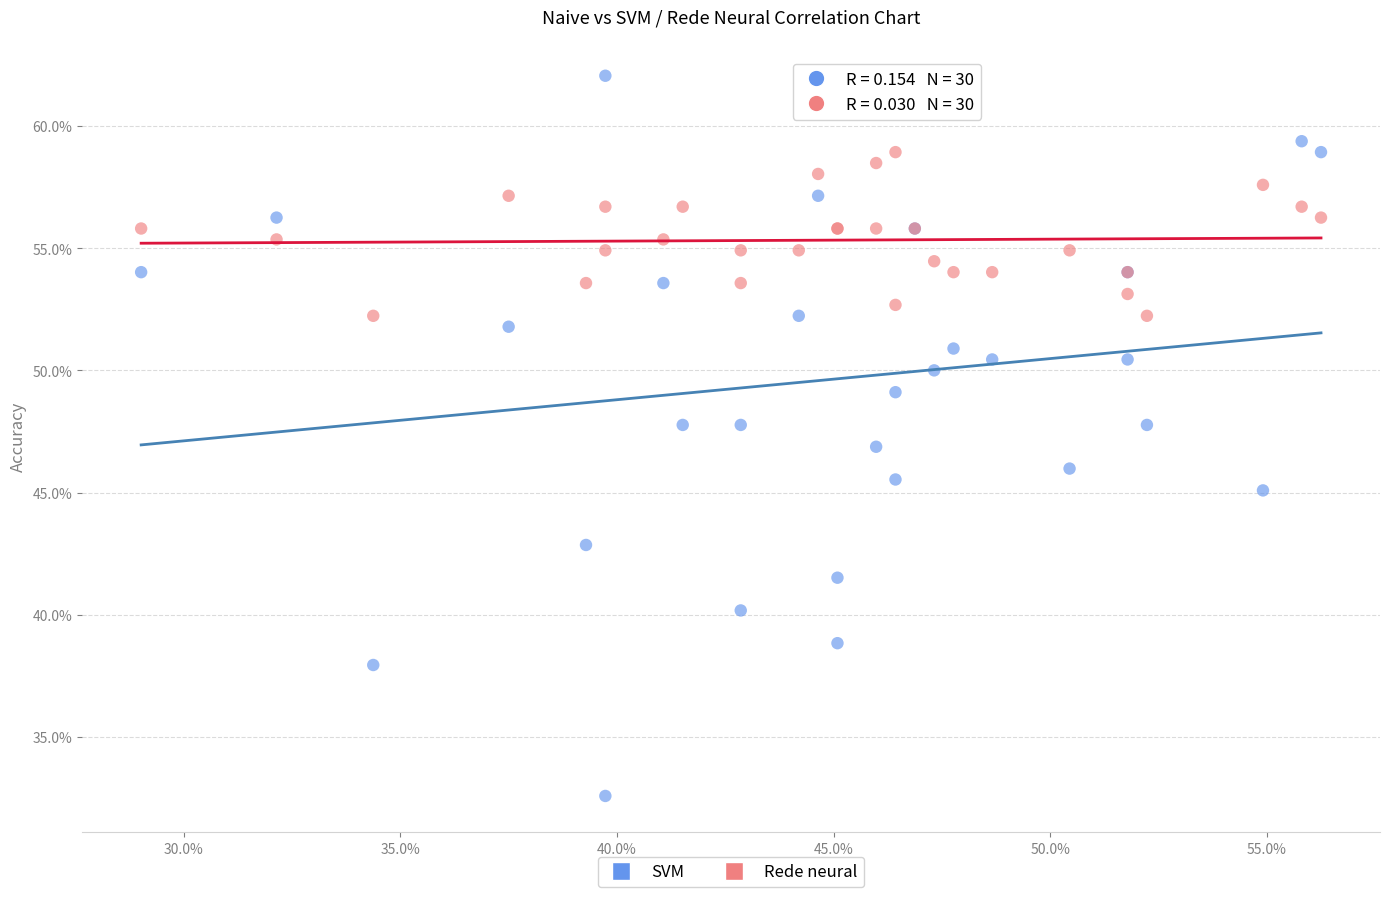

Which series contains the lowest Y value?

SVM